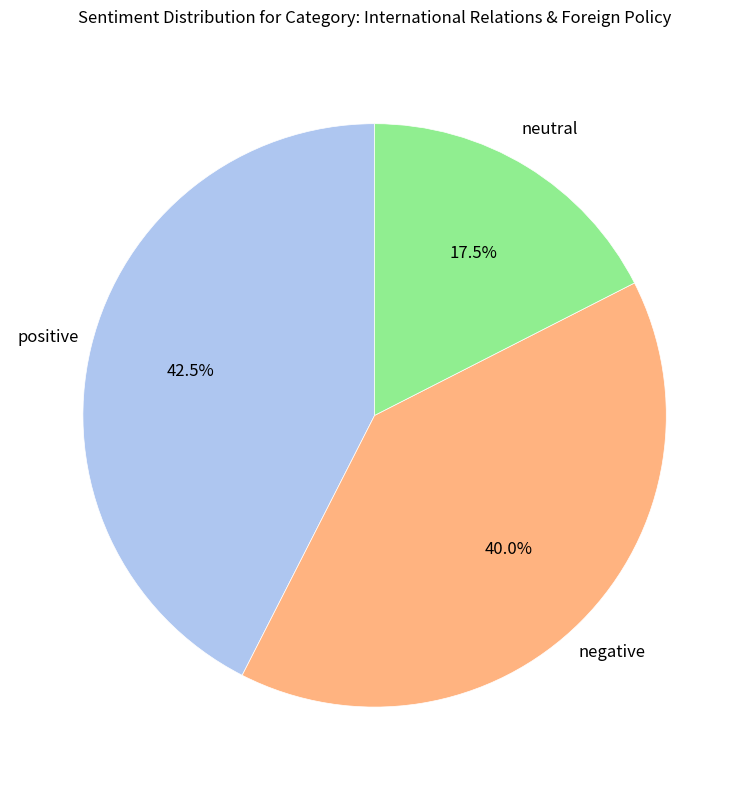

To the nearest percent, what is the difference between the largest and smallest slice percentages?

25%